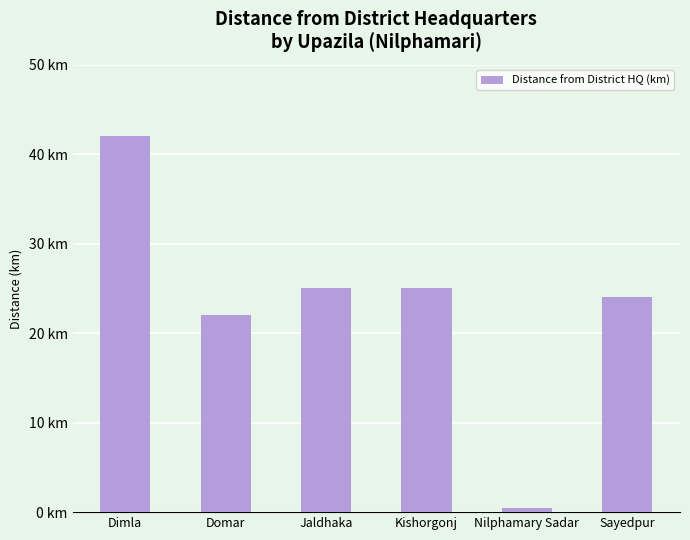

Does the chart contain any negative values?

No